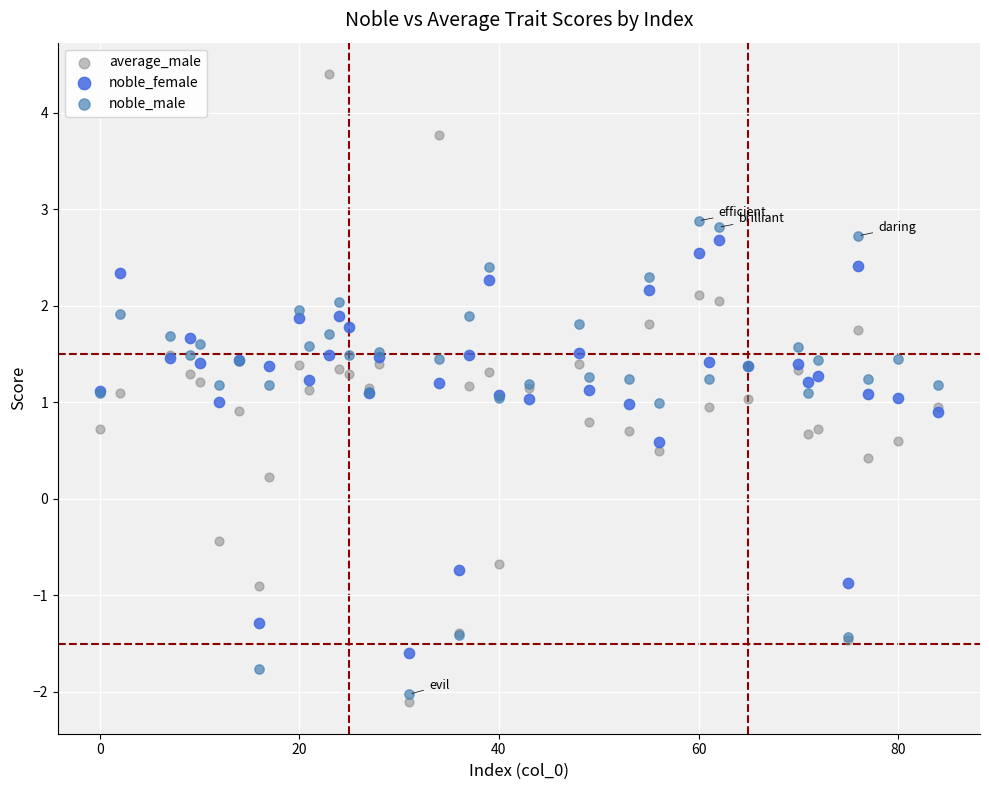

What are all the series names shown in the legend?

average_male, noble_female, noble_male